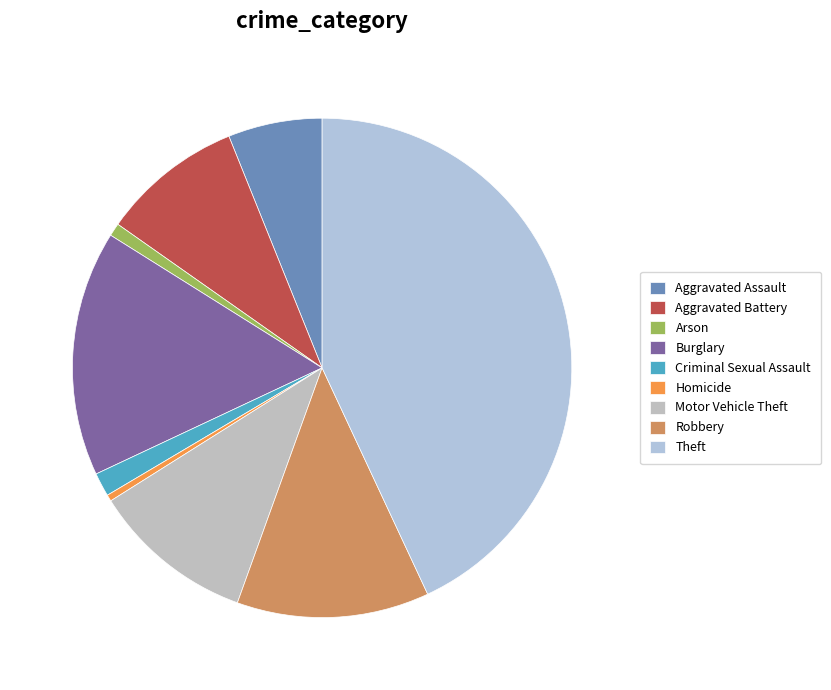

Is there any slice that represents more than half of the pie?

No